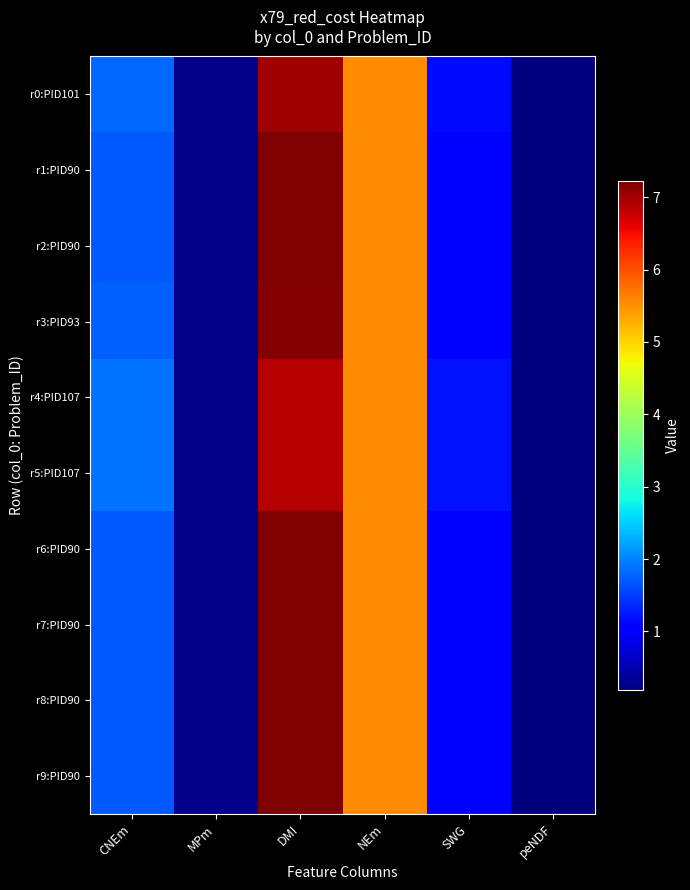

What is the maximum value shown in the chart?

7.2